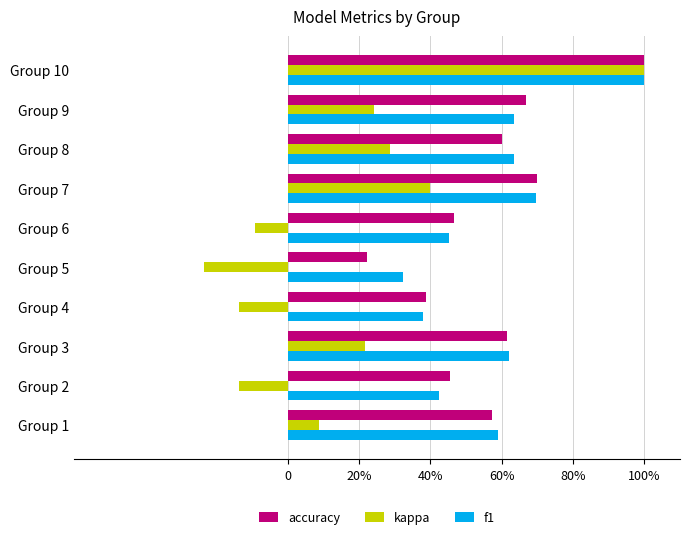

At which category is the sum across all series the highest?

Group 10